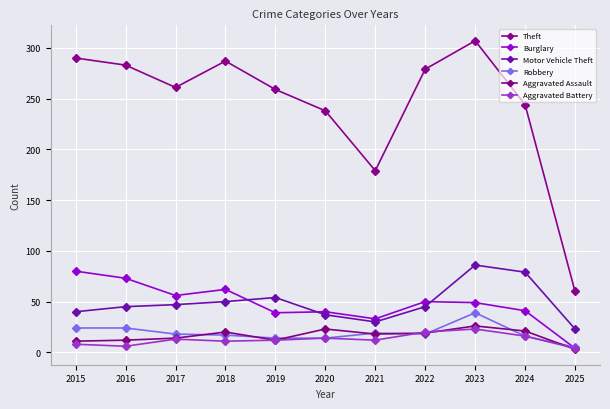

Does the chart display data point markers on the line(s)?

Yes